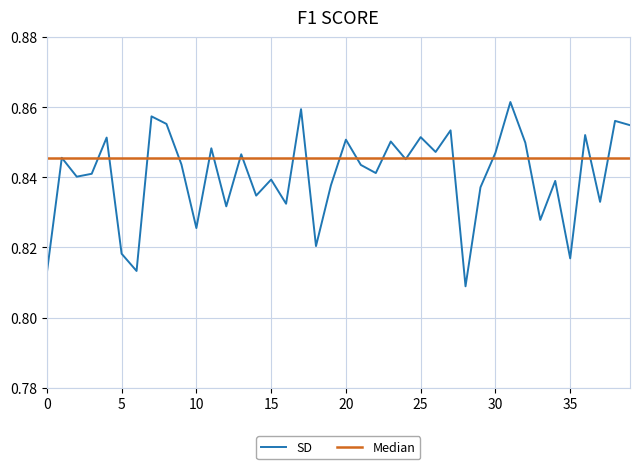

Does the chart display data point markers on the line(s)?

No